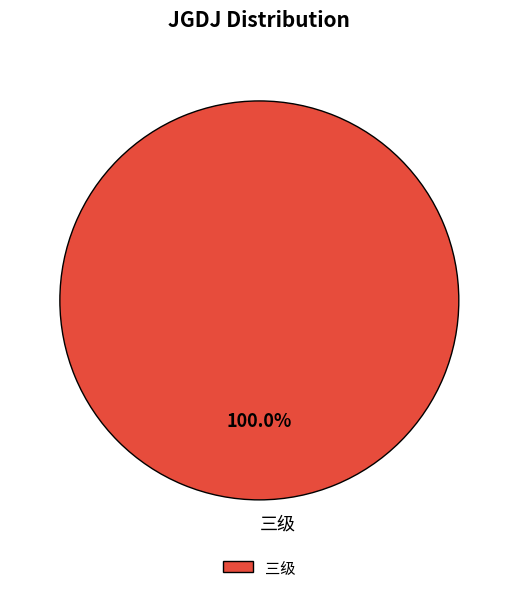

Rank the categories by value from highest to lowest.

三级